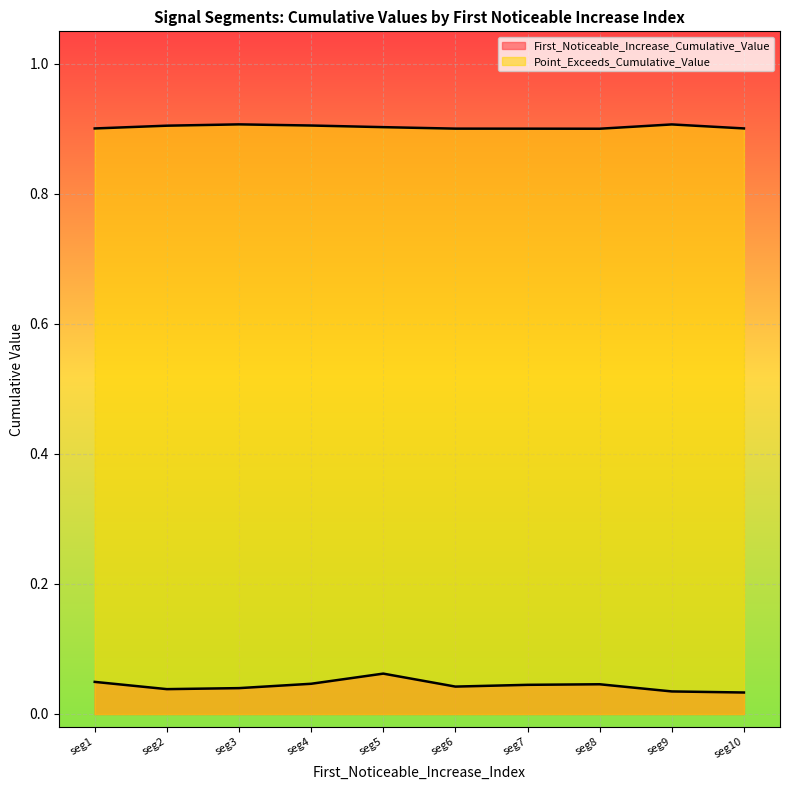

What is the lowest value of the Point_Exceeds_Cumulative_Value series?

0.9